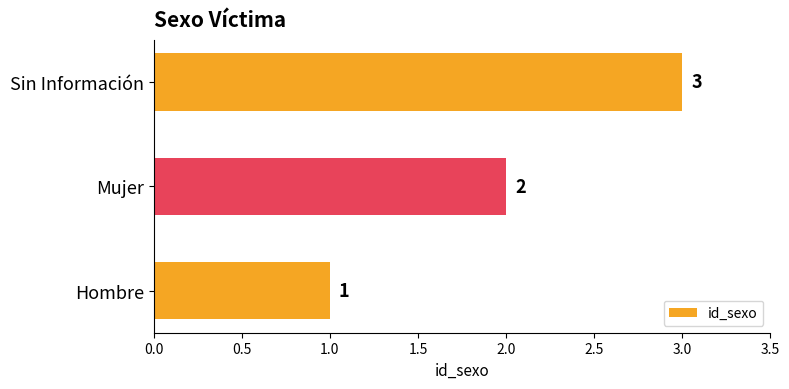

The chart shows a value of 3 at Mujer. True or false?

False